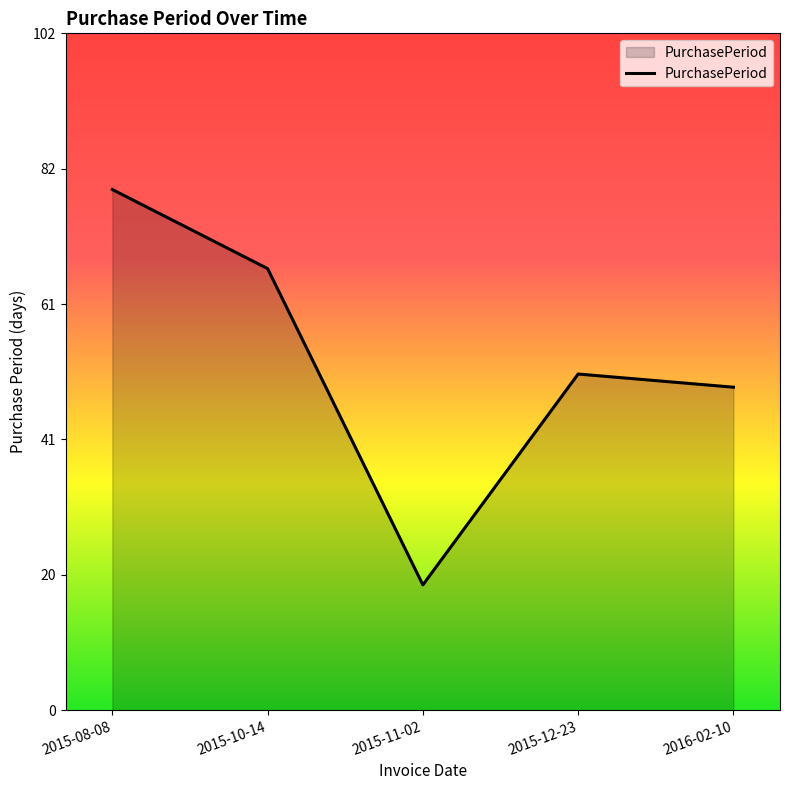

Does the chart have visible grid lines?

No